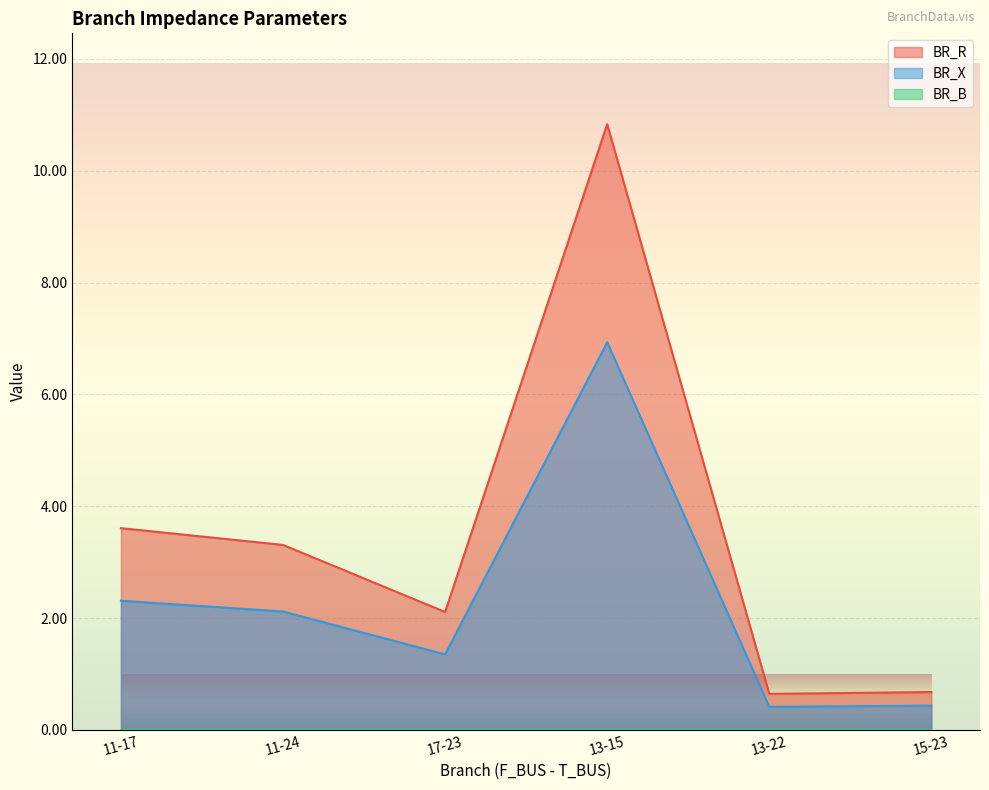

What is the value of the BR_R point at the 1st from the left?

3.6